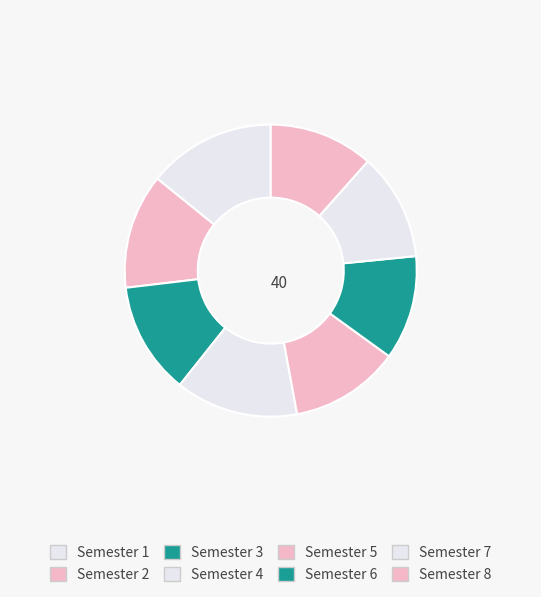

How many slices are in this pie chart?

8